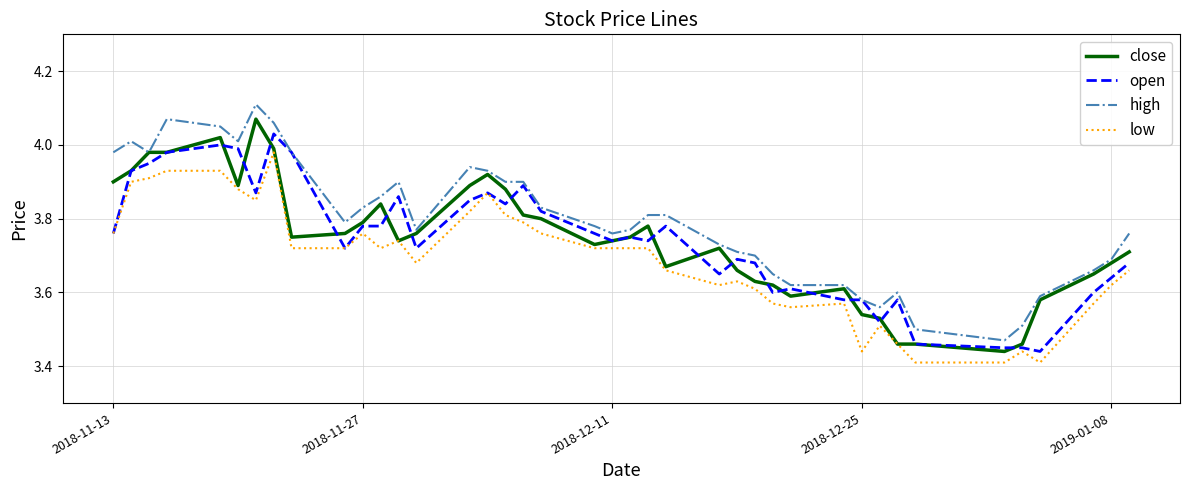

Which series has the largest total across all categories?

high